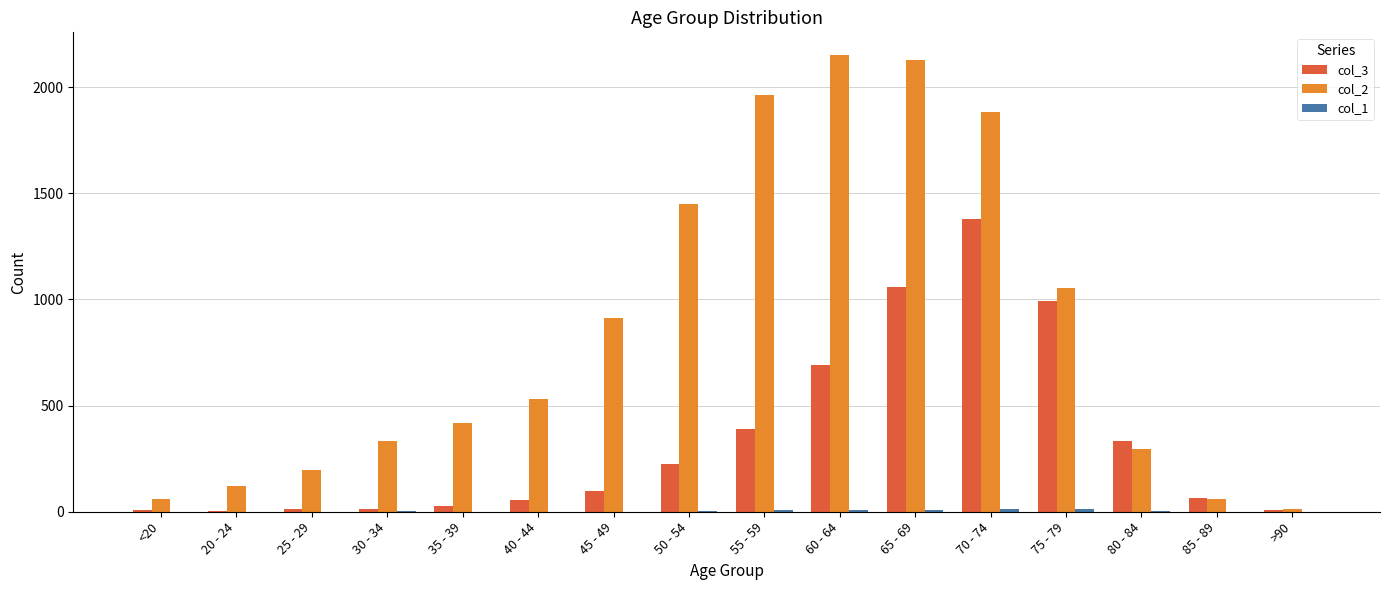

What is the greatest value displayed?

2151